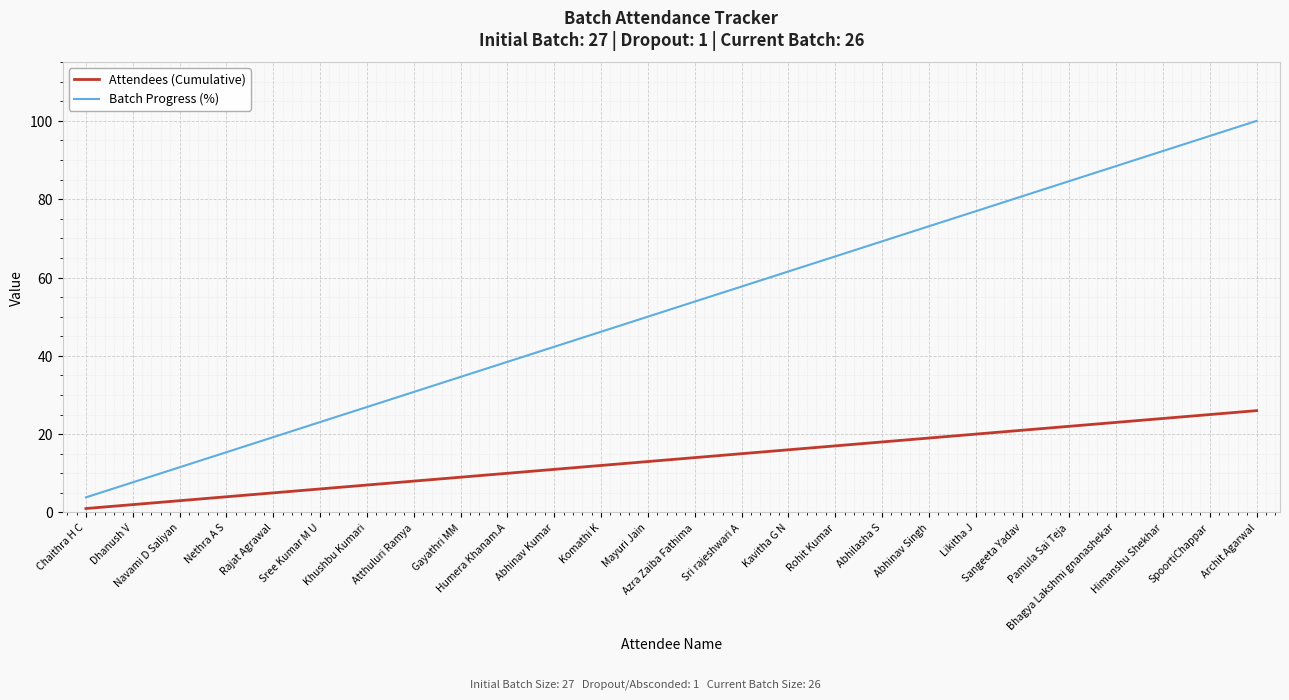

What is the greatest value displayed?

100.0